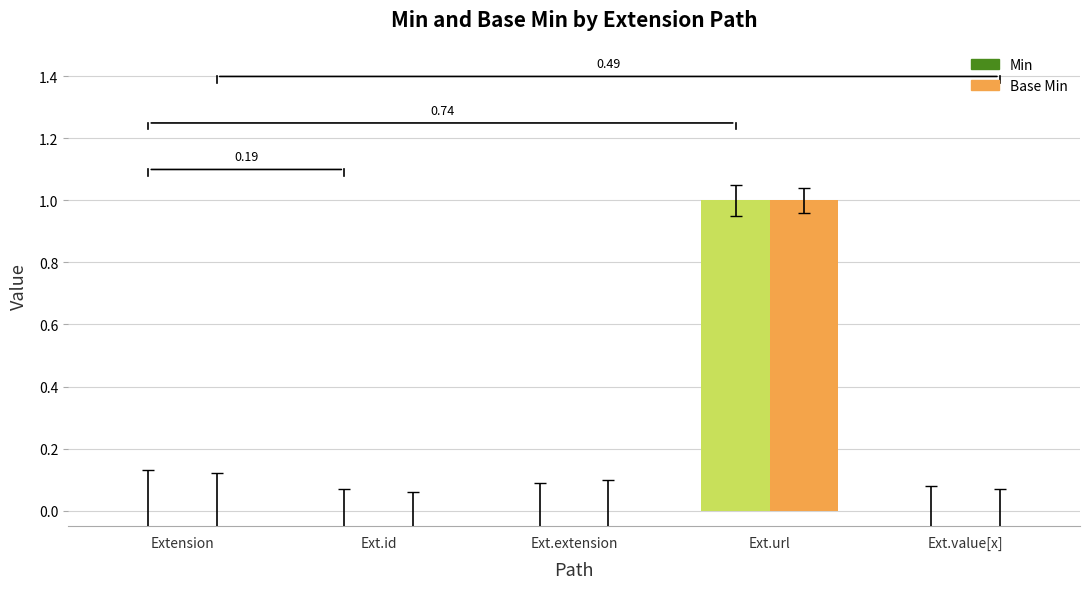

At which label does Base Min reach its peak?

Ext.url